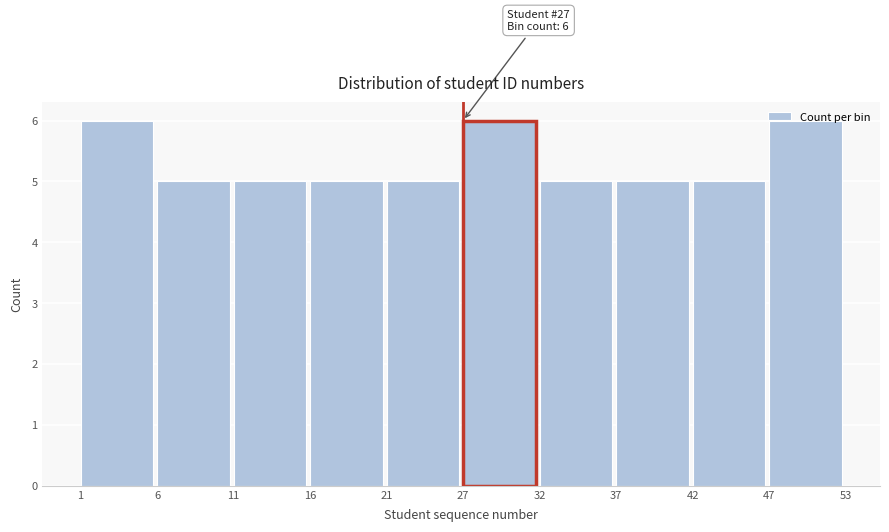

What is the smallest value displayed?

5